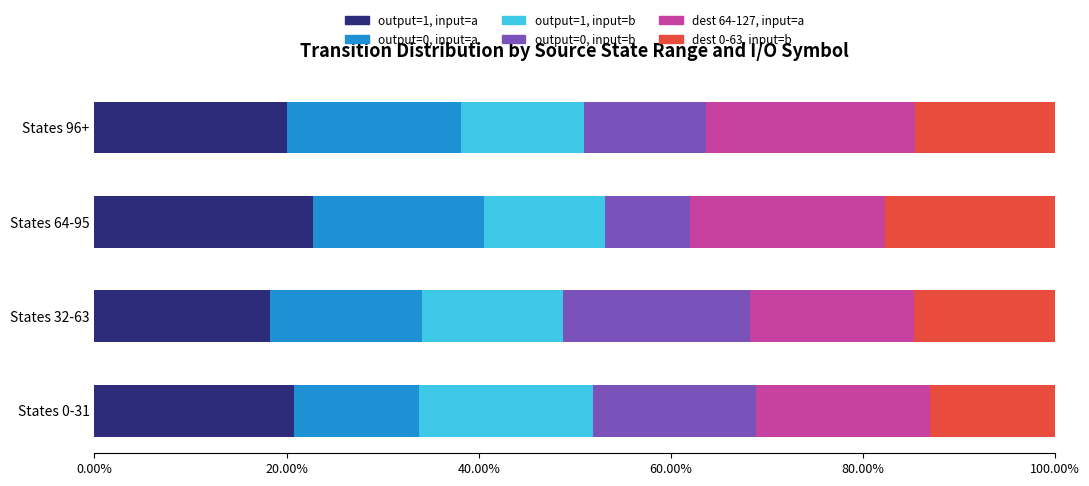

What is the sum of the output=1, input=a values at States 64-95 and States 0-31?

43.6